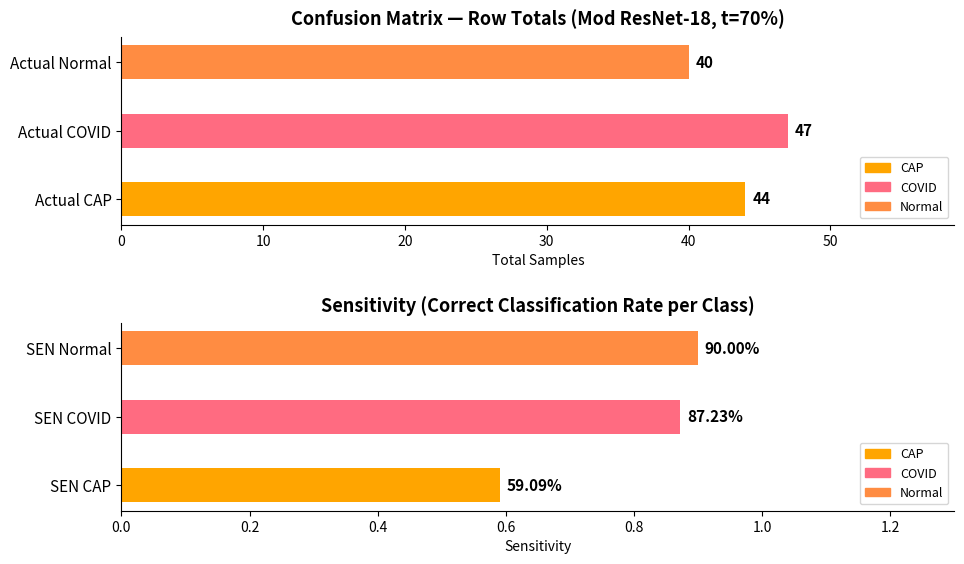

How many categories are shown in the chart?

3